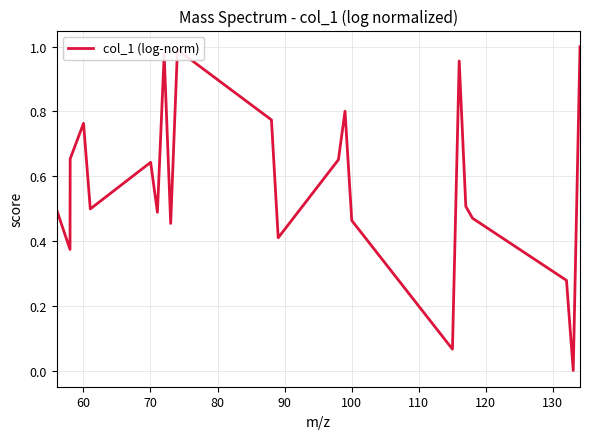

What is the greatest value displayed?

1.0